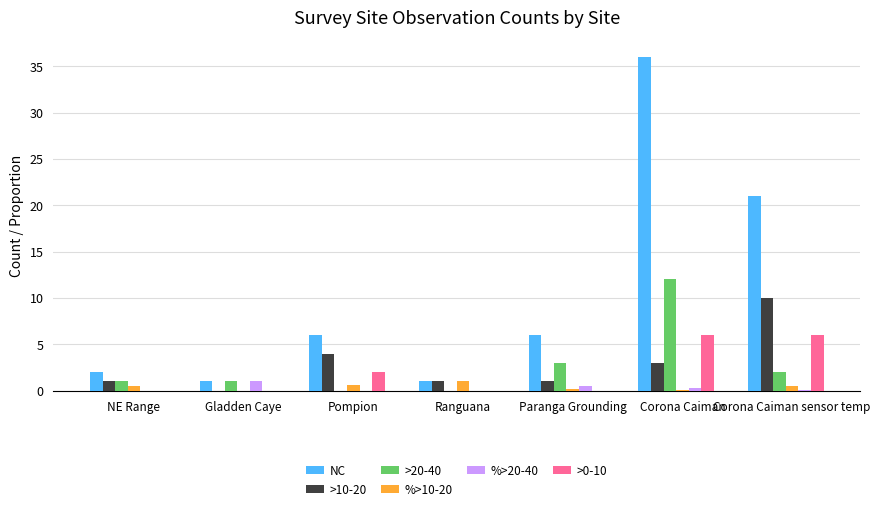

Between Gladden Caye and Pompion, which series saw the biggest shift?

NC